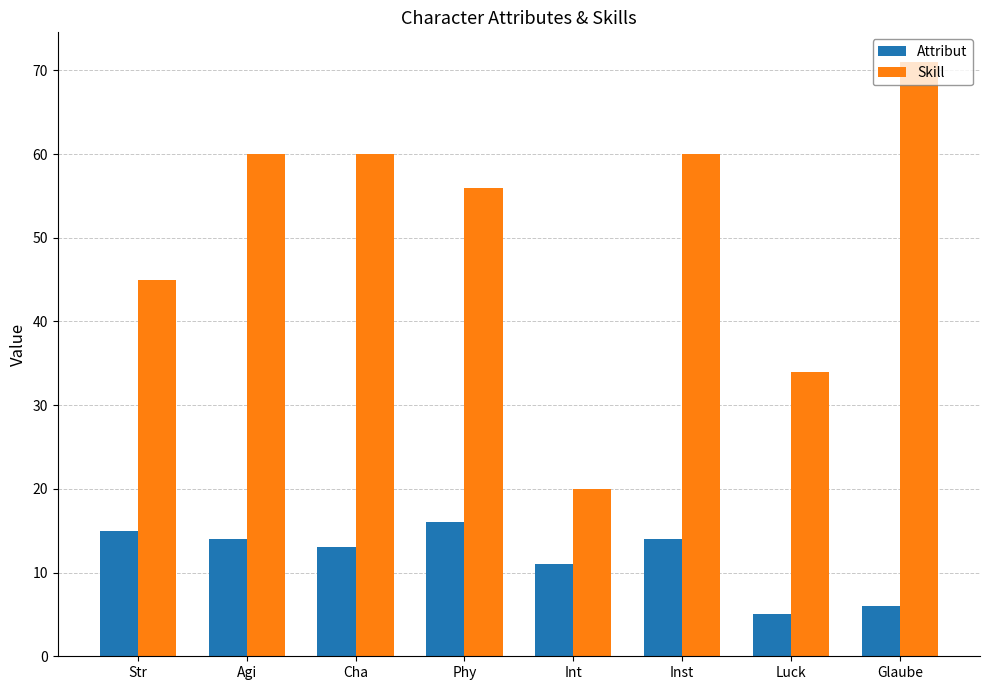

At which category is the sum across all series the highest?

Glaube